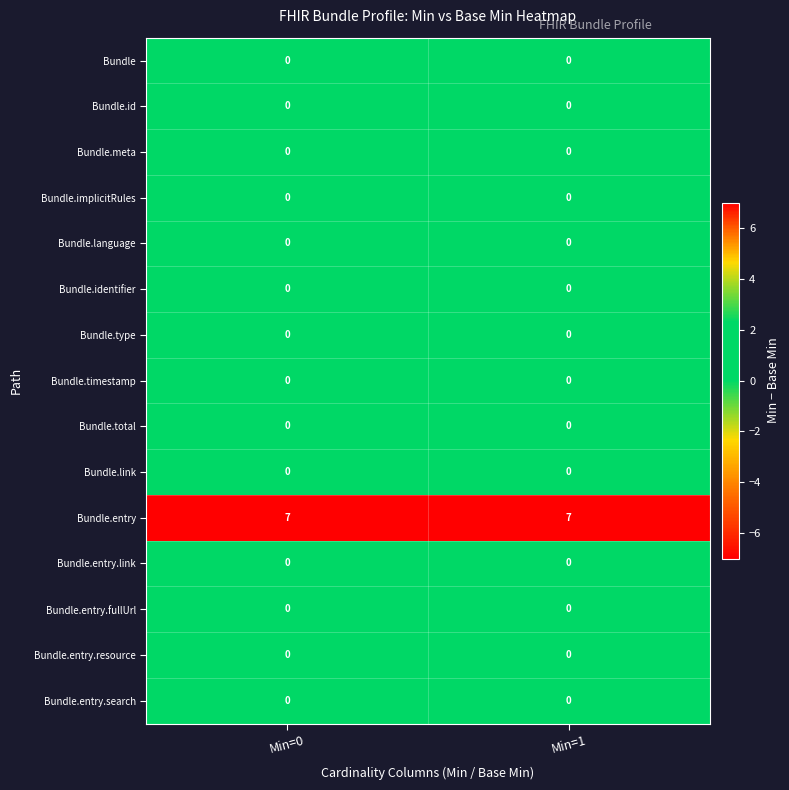

What is the difference between the highest and lowest values at Min=1?

7